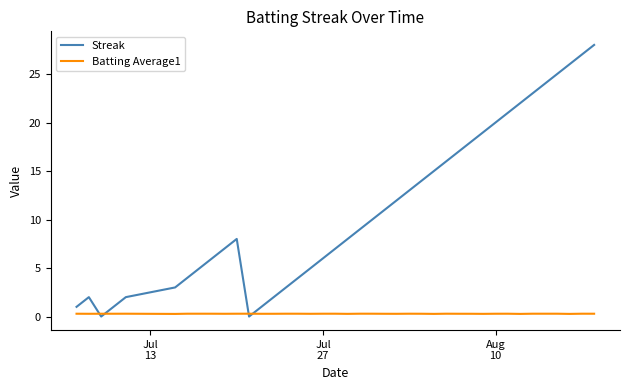

List the series in order of their overall mean, highest first.

Streak, Batting Average1